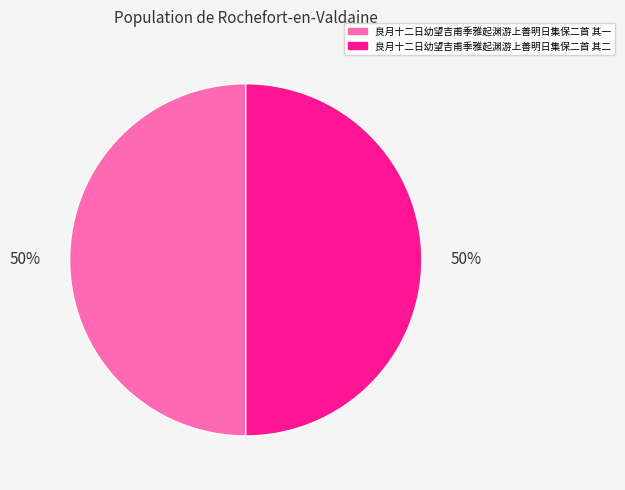

To the nearest percent, what is the average slice percentage?

50%